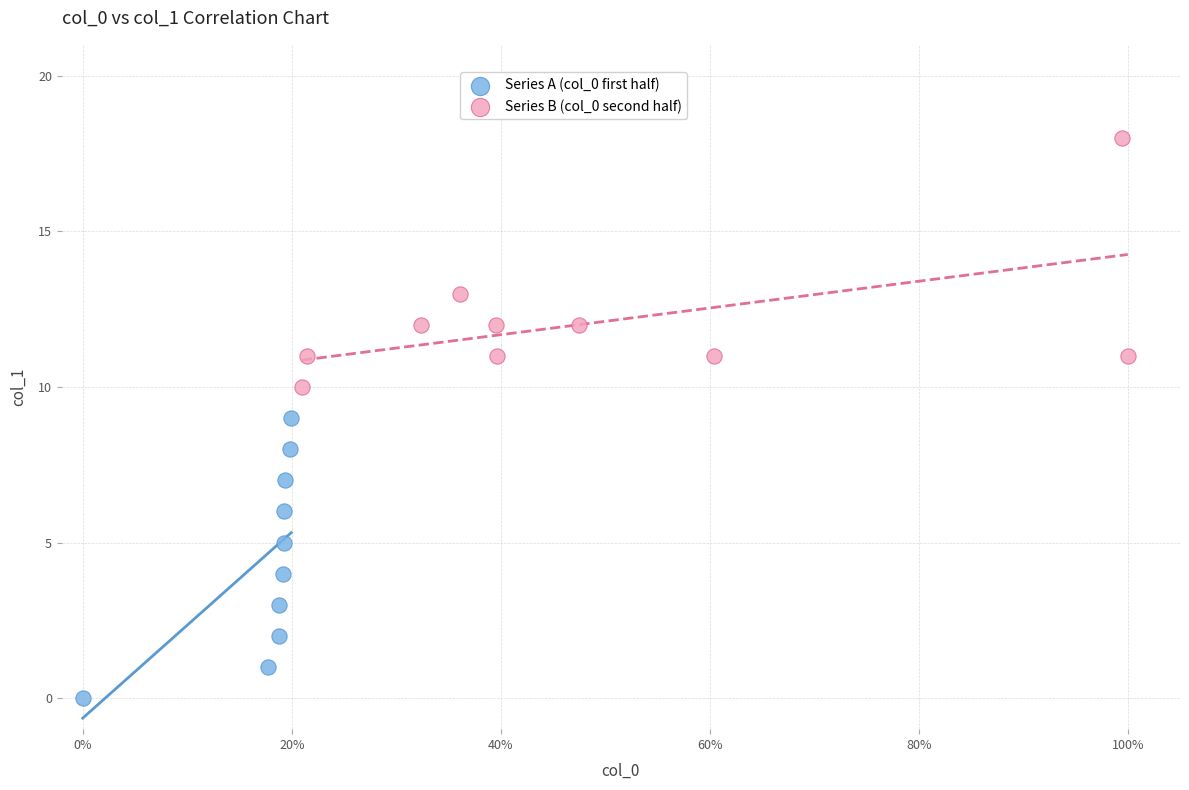

Which series contains the lowest Y value?

Series A (col_0 first half)